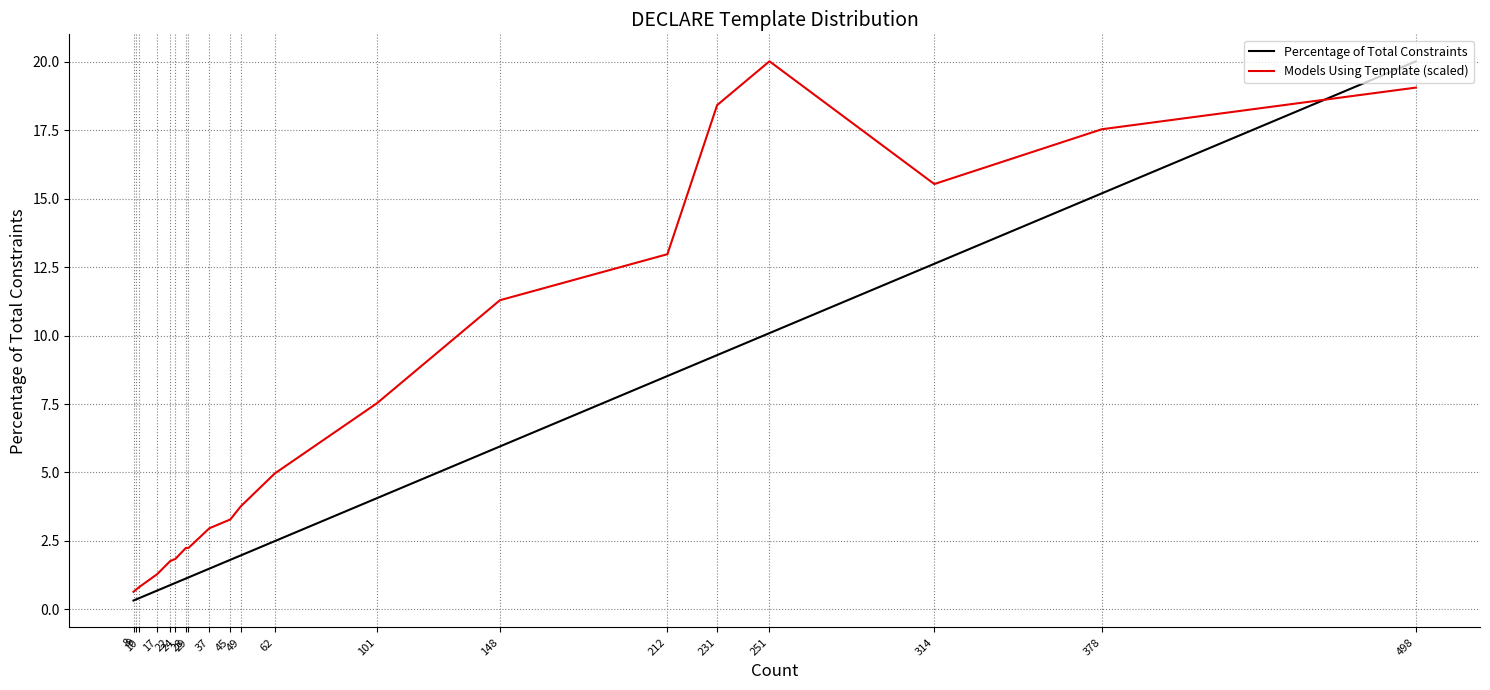

List the series in order of their peak value, highest first.

Percentage of Total Constraints, Models Using Template (scaled)